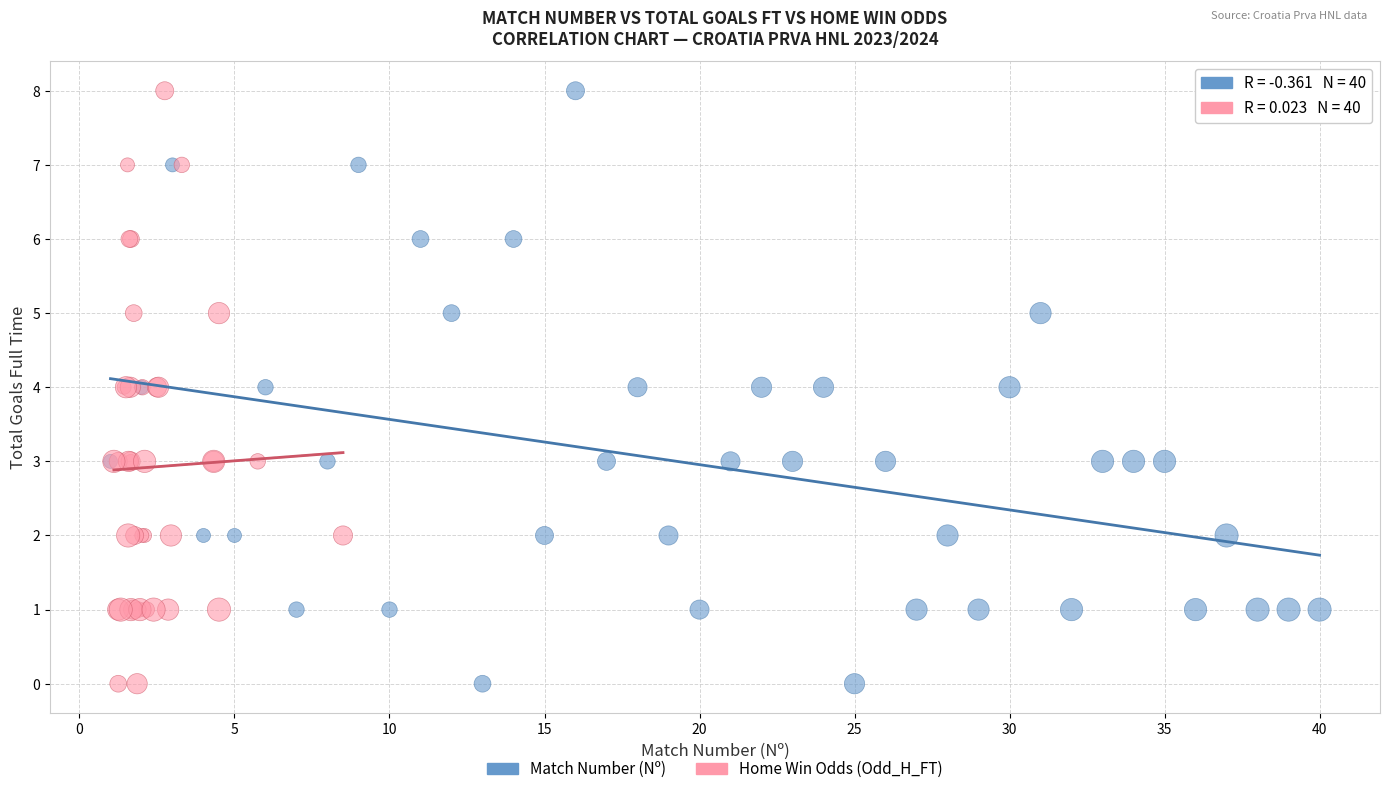

What are all the series names shown in the legend?

Match Number (Nº), Home Win Odds (Odd_H_FT)